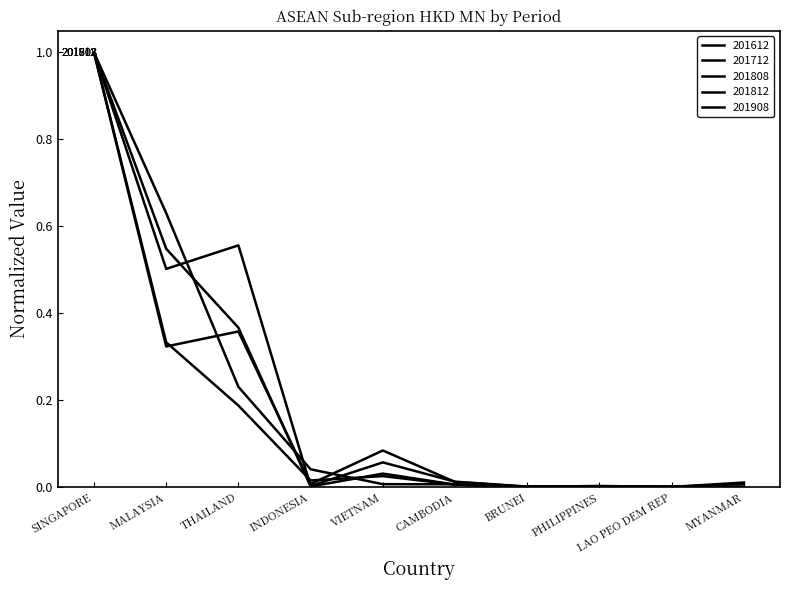

What is the value of the 201712 point at the 3rd from the left?

0.4